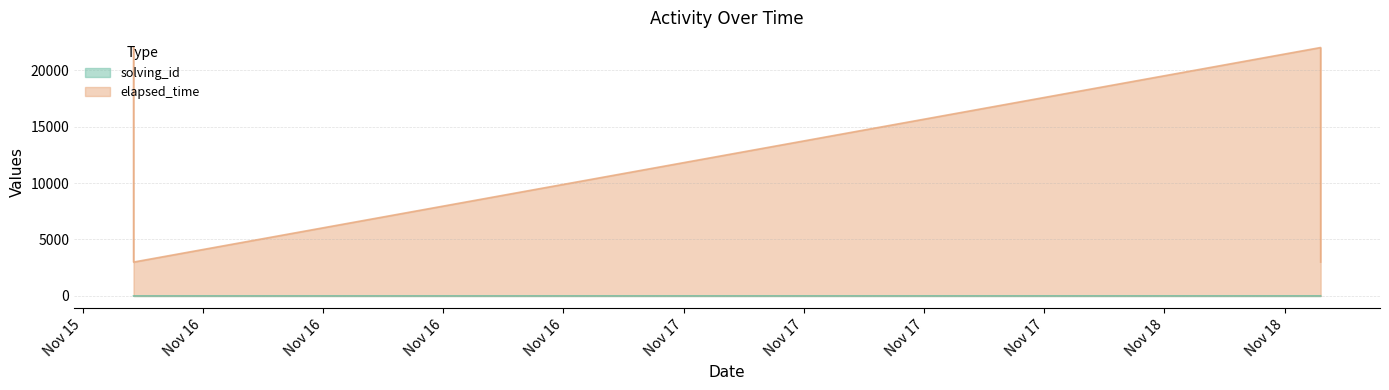

What is the highest value of the elapsed_time series?

22000